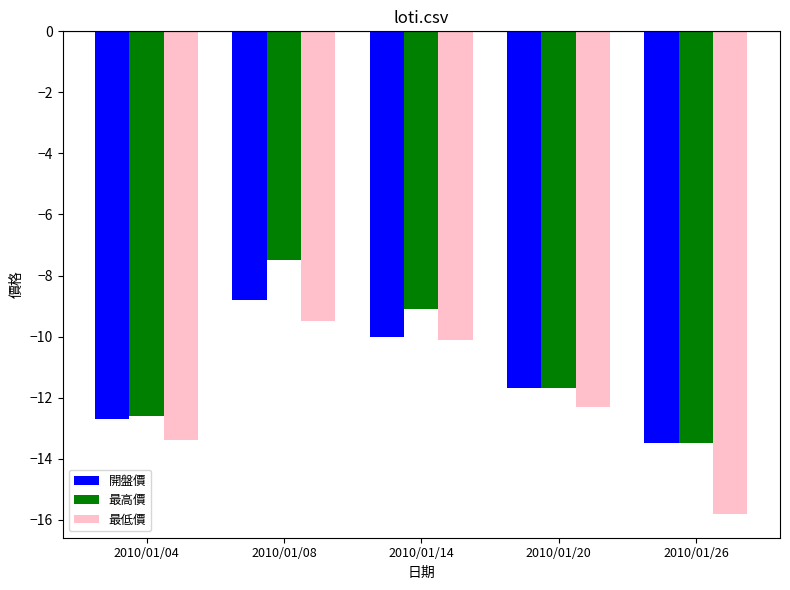

At which label does 最高價 reach its peak?

2010/01/08